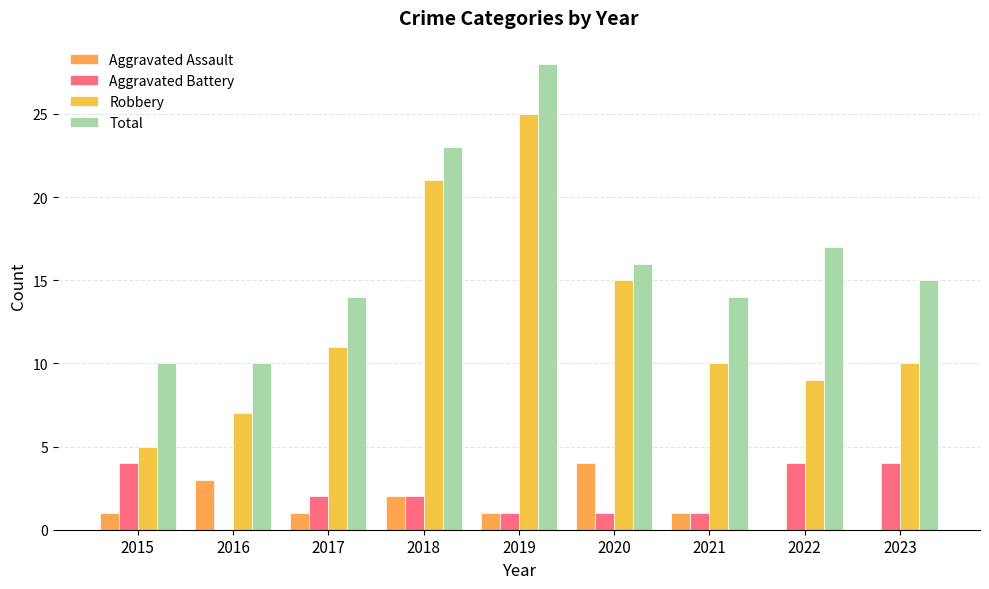

What is the sum of all Robbery values?

113